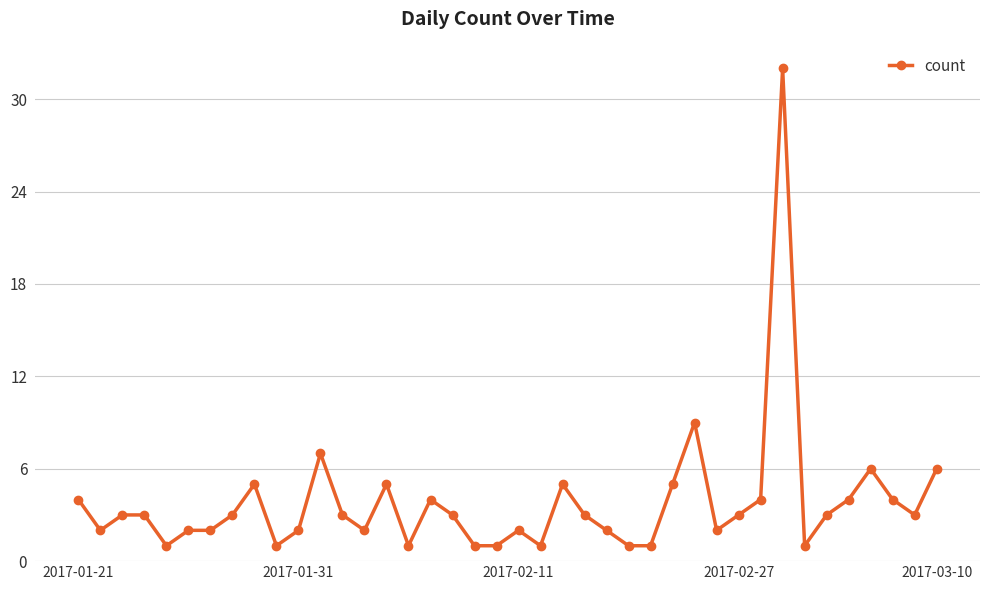

Count the number of data series in this chart.

1